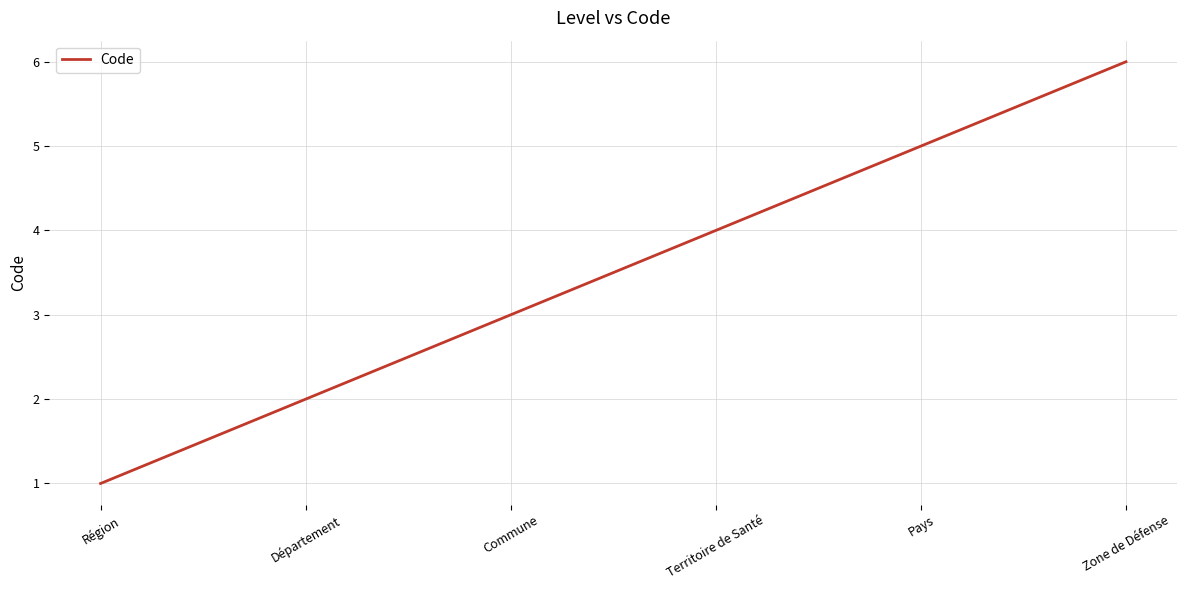

What is the change in value from Département to Pays?

+3